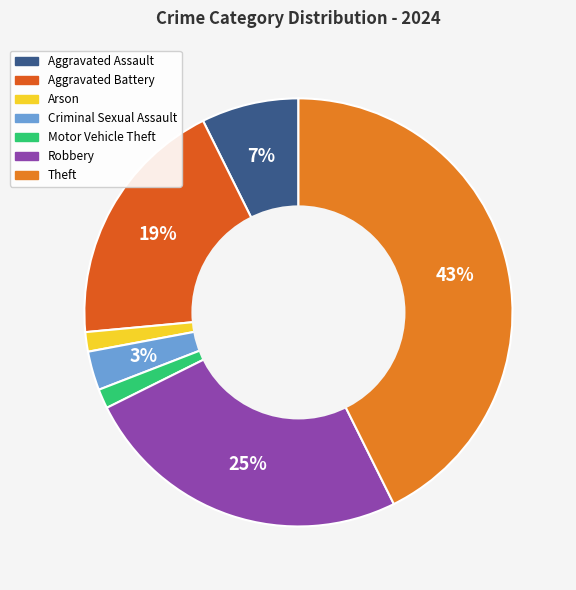

How many slices are in this pie chart?

7